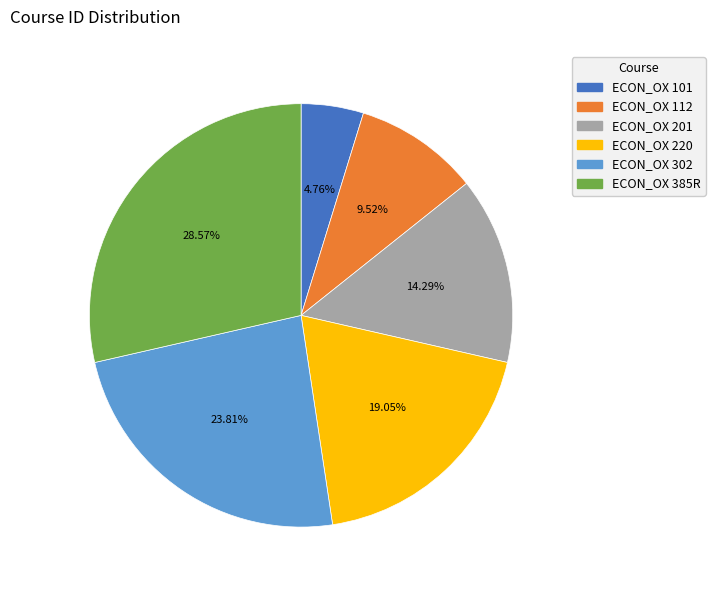

What is the largest slice in the pie chart?

ECON_OX 385R